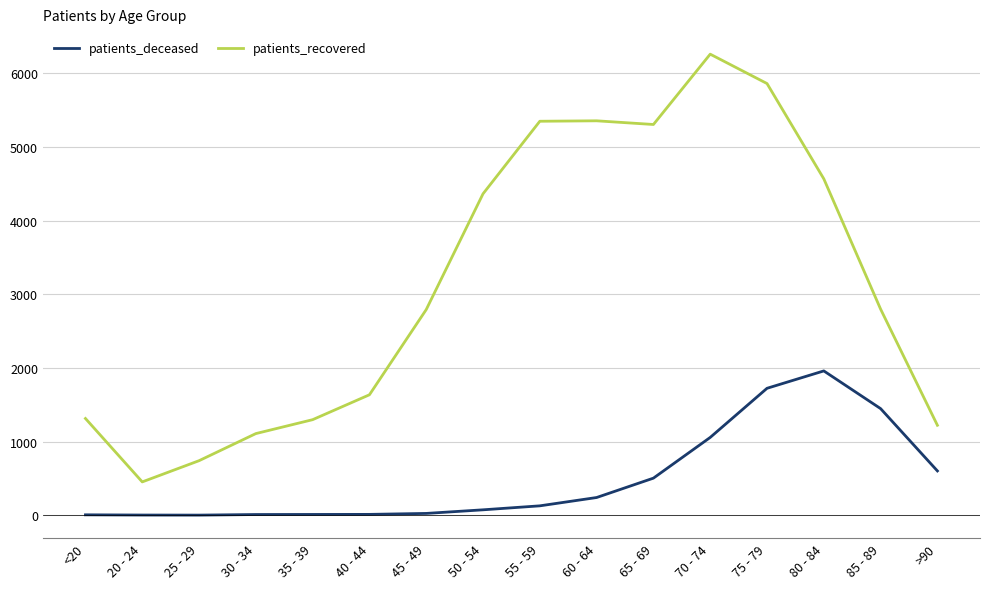

Rank the series by their maximum value, from highest to lowest.

patients_recovered, patients_deceased